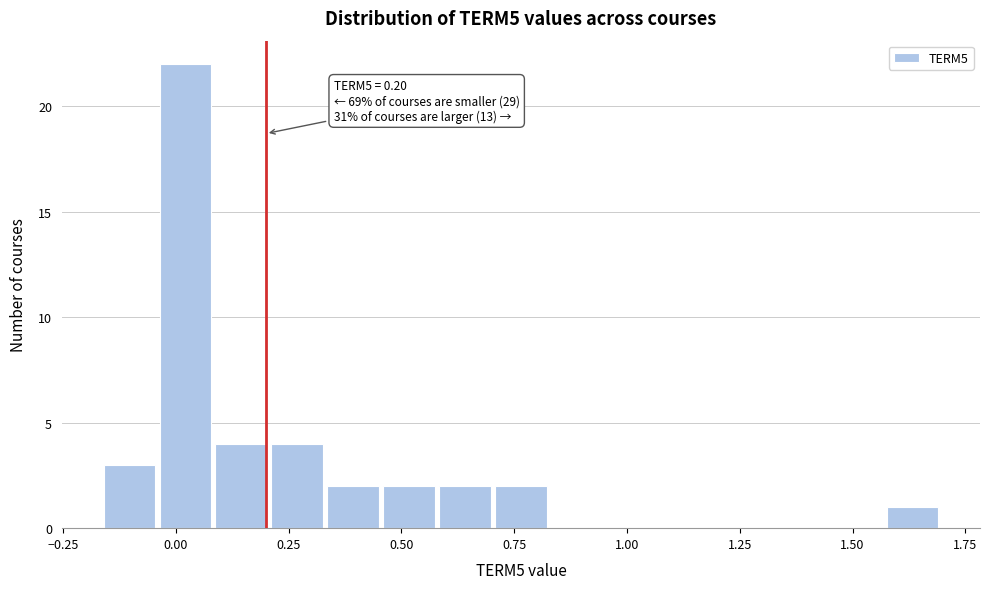

Read against the x-axis, roughly where is the centre of the tallest bar?

0.00